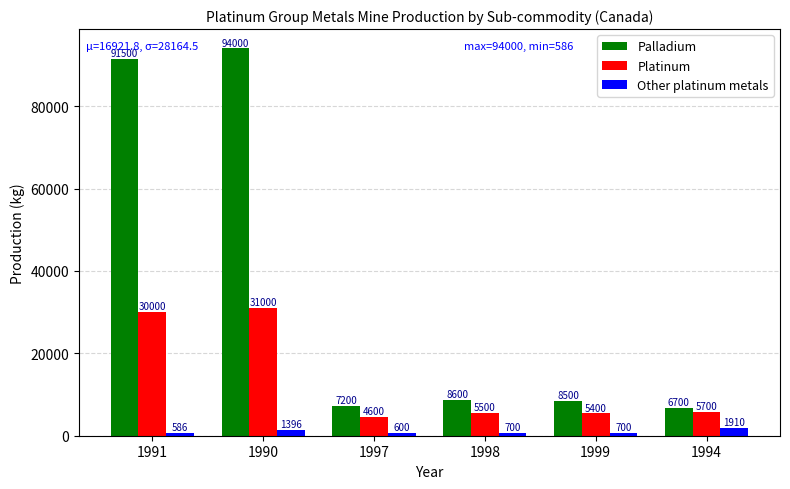

What is the average value of the Platinum series?

13700